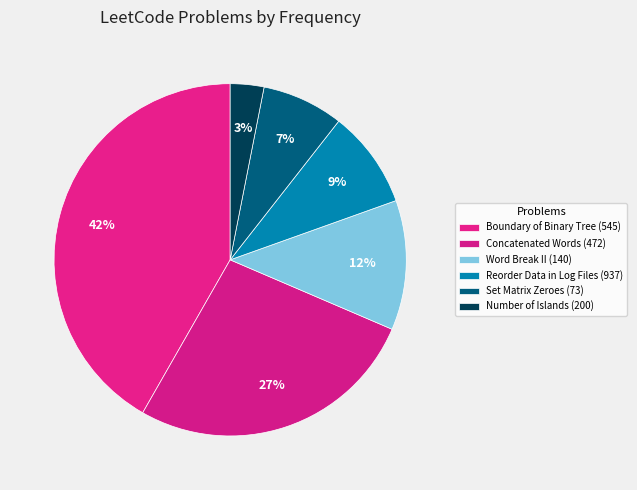

What is the largest slice in the pie chart?

Boundary of Binary Tree (545)